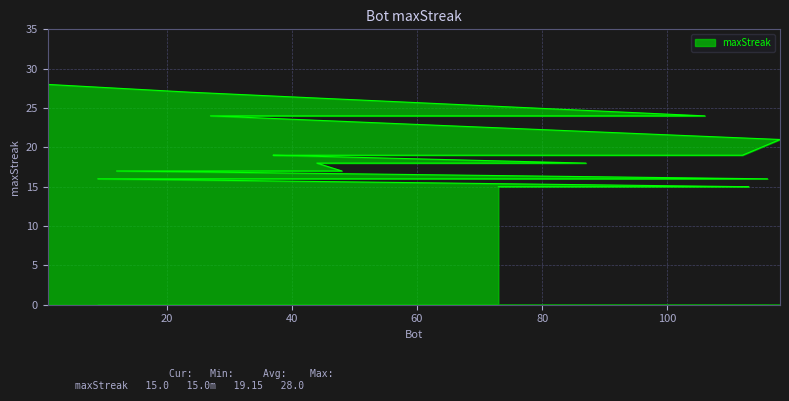

Approximately how many times larger is the value at 108 compared to 87?

0.8